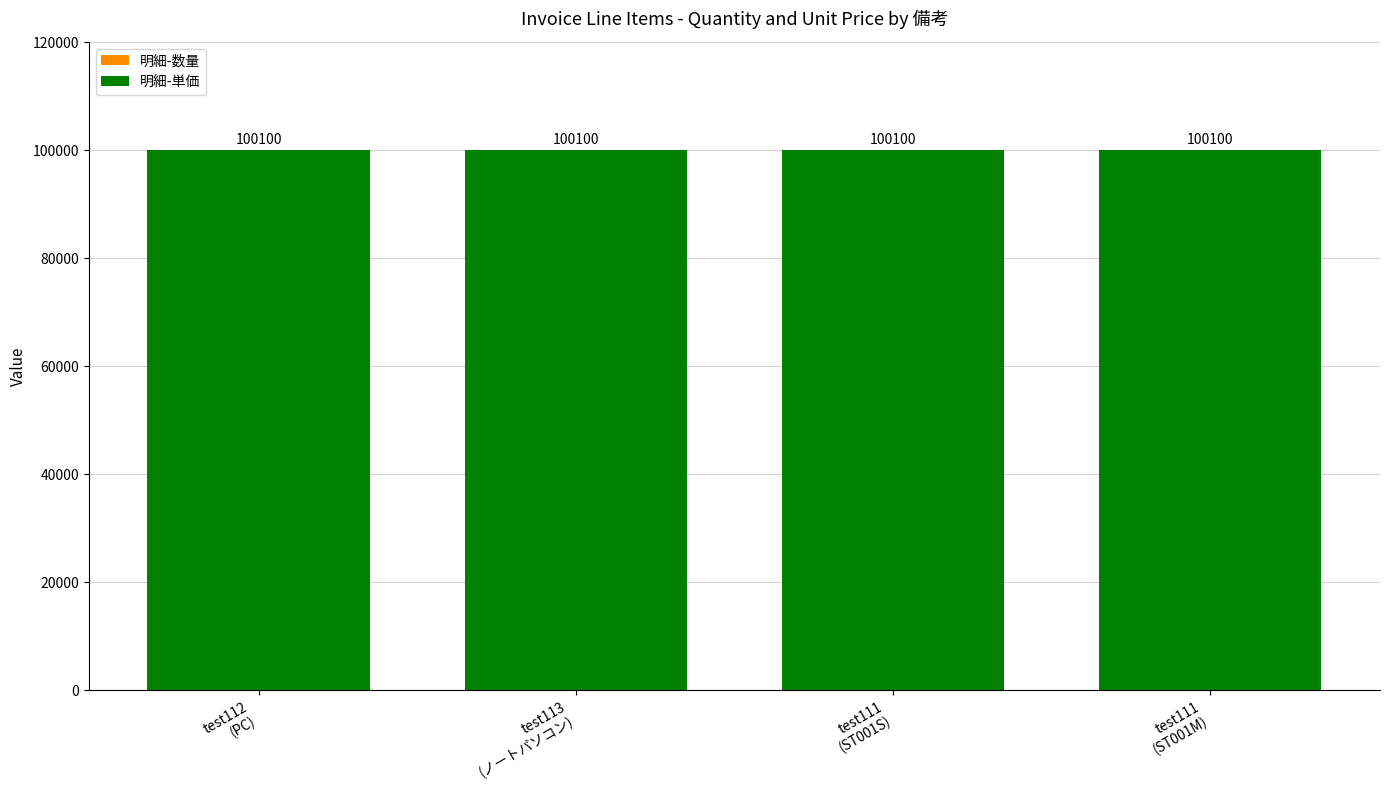

Rank the categories by 明細-単価 value from highest to lowest.

test112
(PC), test113
(ノートパソコン), test111
(ST001S), test111
(ST001M)